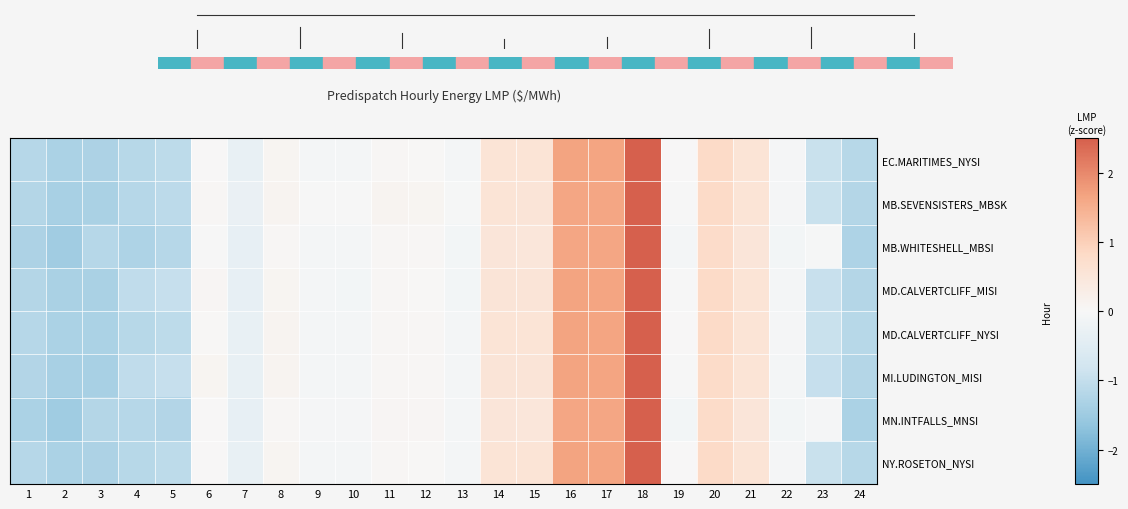

At which category does the chart reach its peak across all series?

18